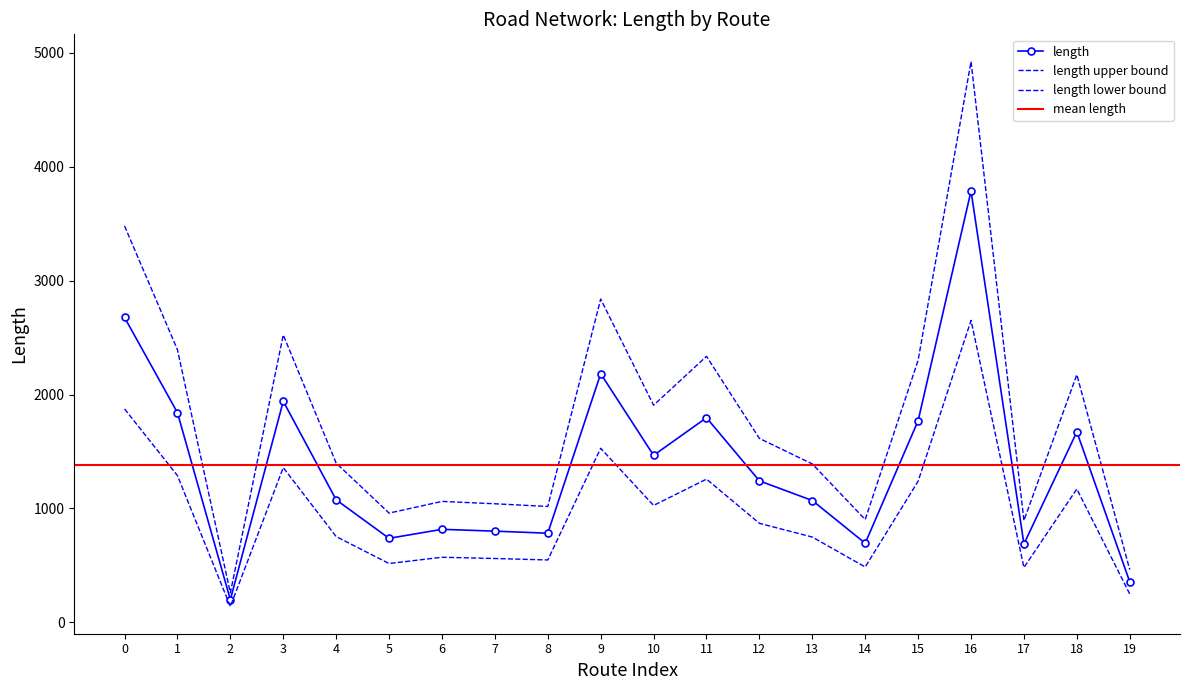

Count the number of values greater than 1242.

10